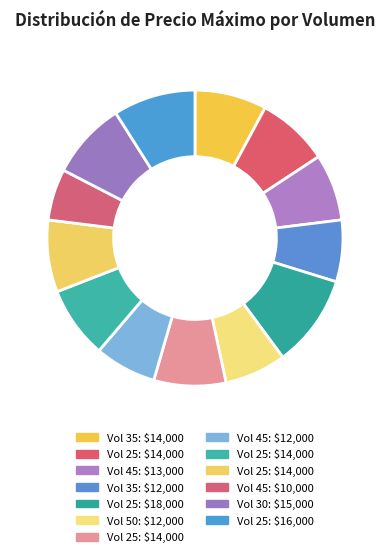

How many segments does this pie chart have?

13